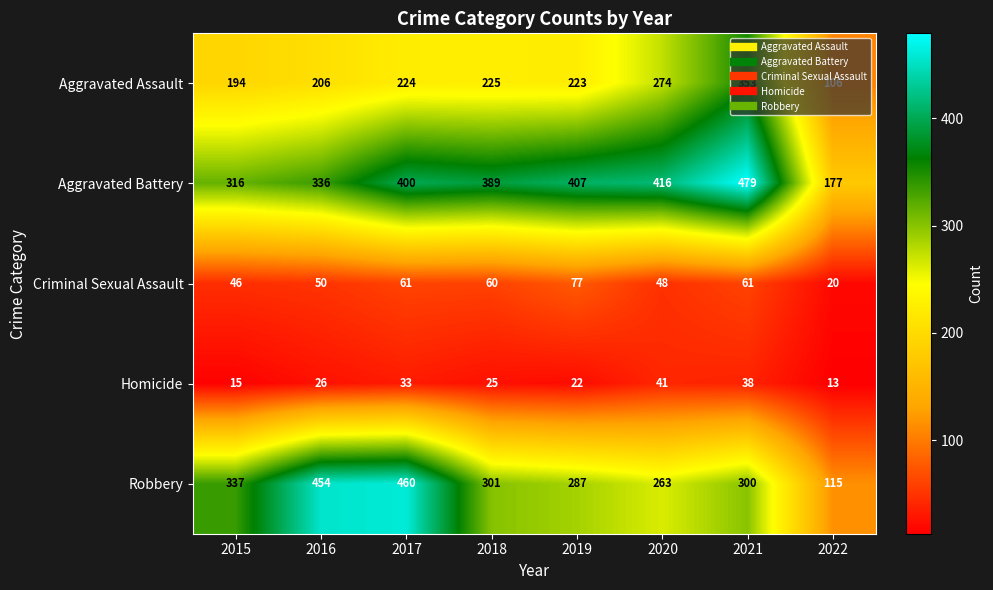

Count the number of data series in this chart.

5